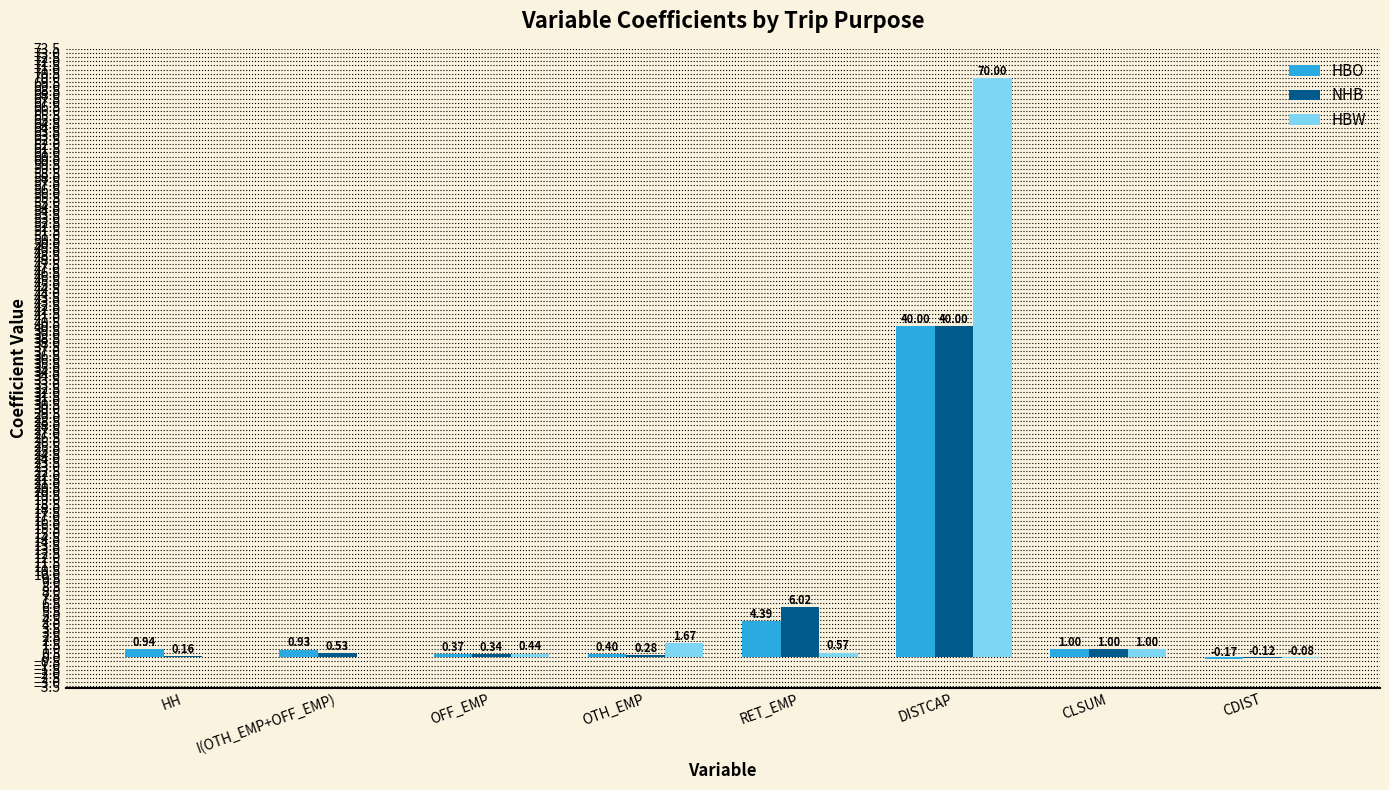

Between RET_EMP and CDIST, which series saw the biggest shift?

NHB